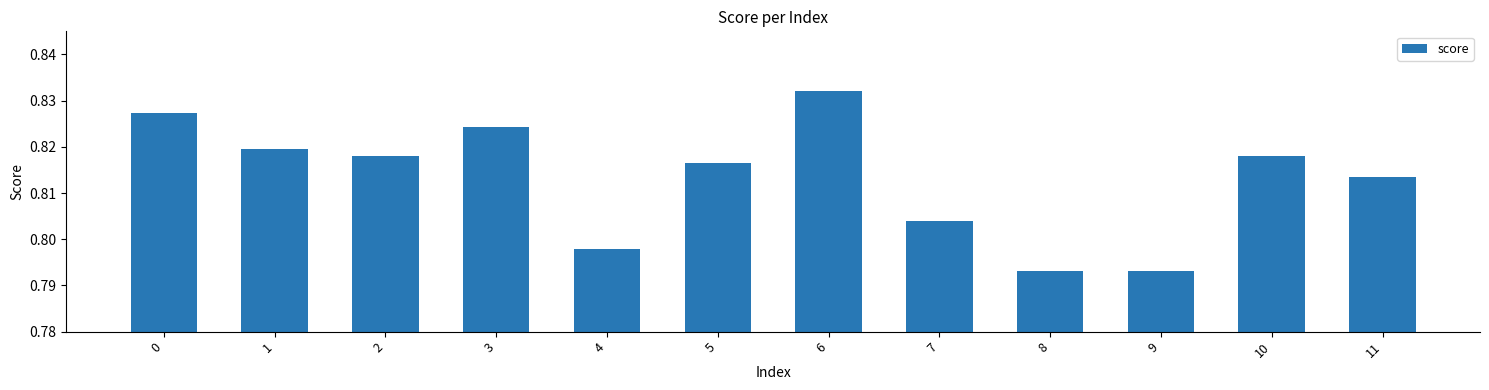

What is the sum of the values at 0 and 9?

1.6